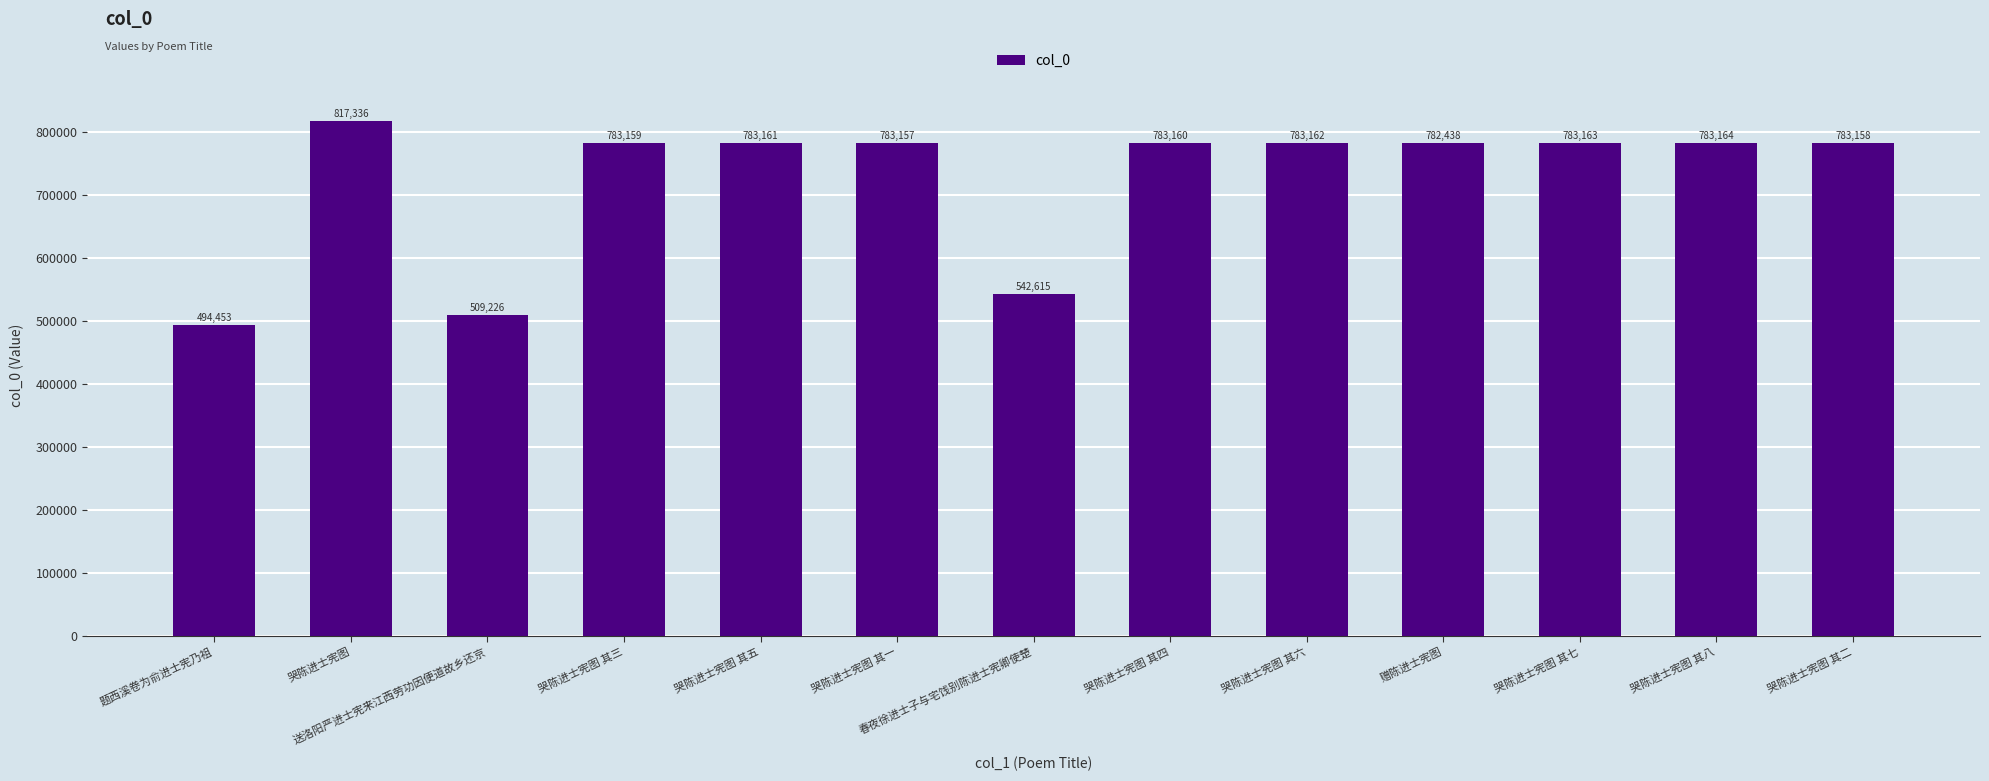

What position from the right is 哭陈进士宪图 其三?

10